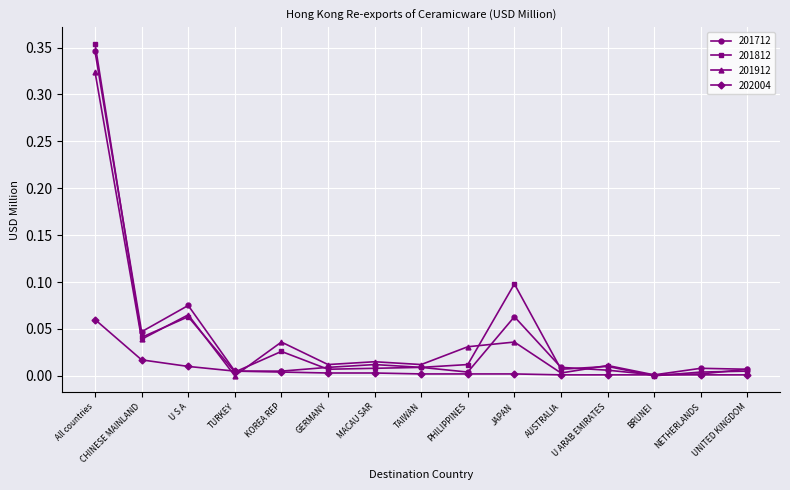

At which category does 201712 reach its first local valley?

CHINESE MAINLAND